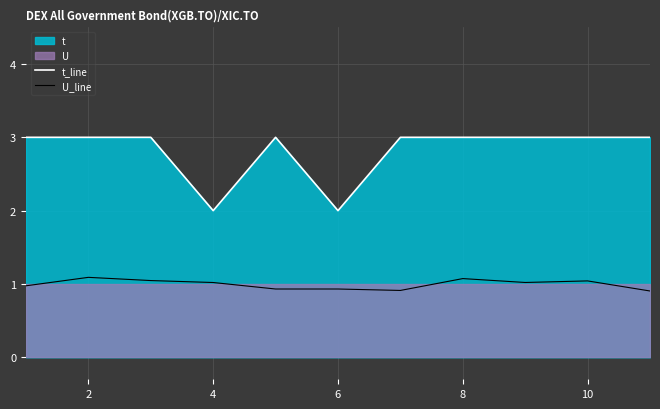

True or false: U_line has a value of 0.7 at 8.

False